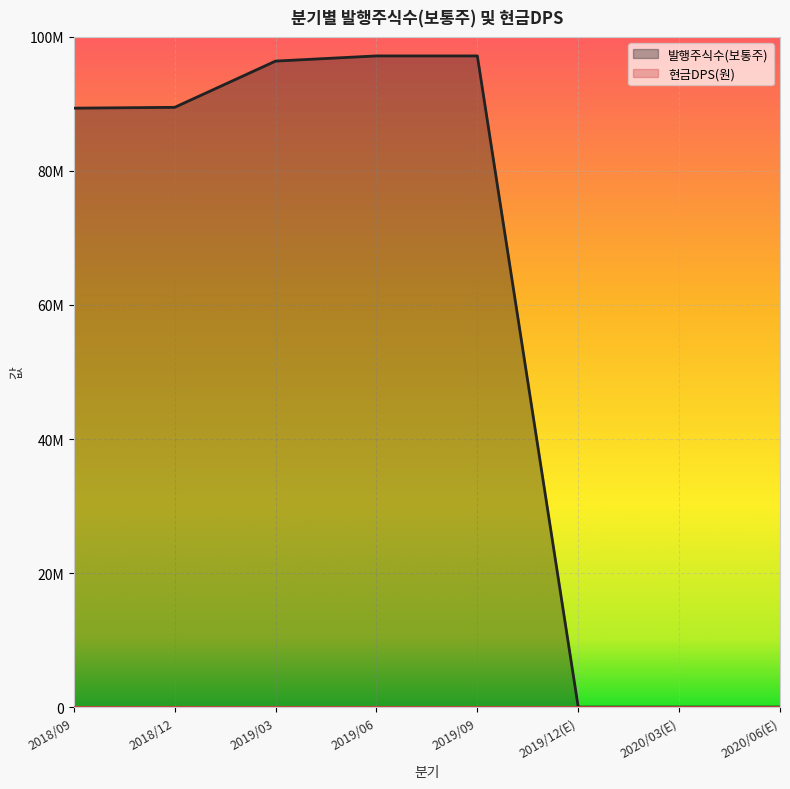

Is it true that the value at 2018/12 is 20023751?

False